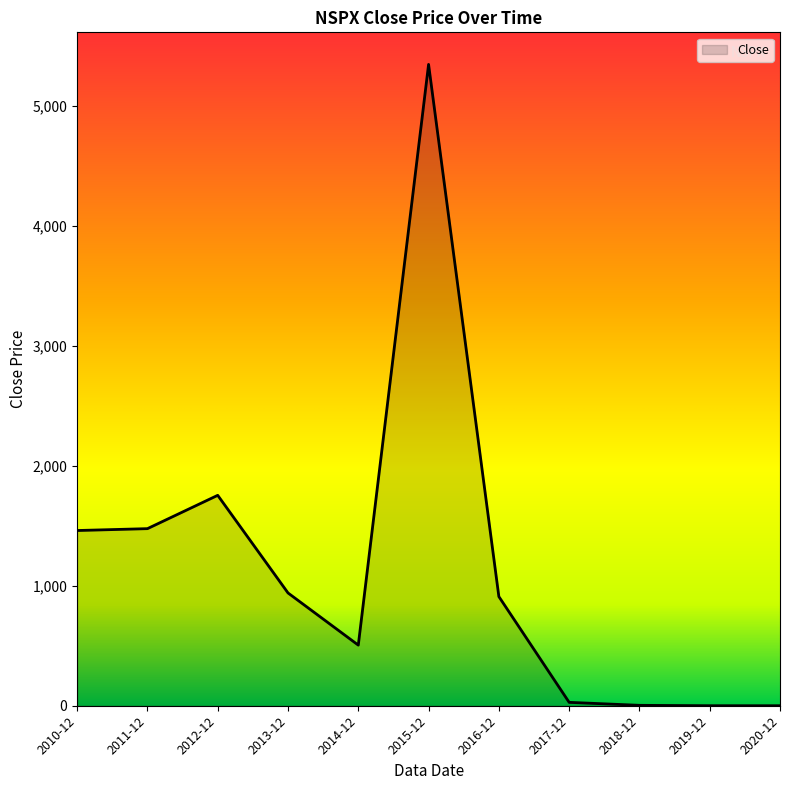

What is the difference between the values at 2013-12 and 2010-12?

520.1